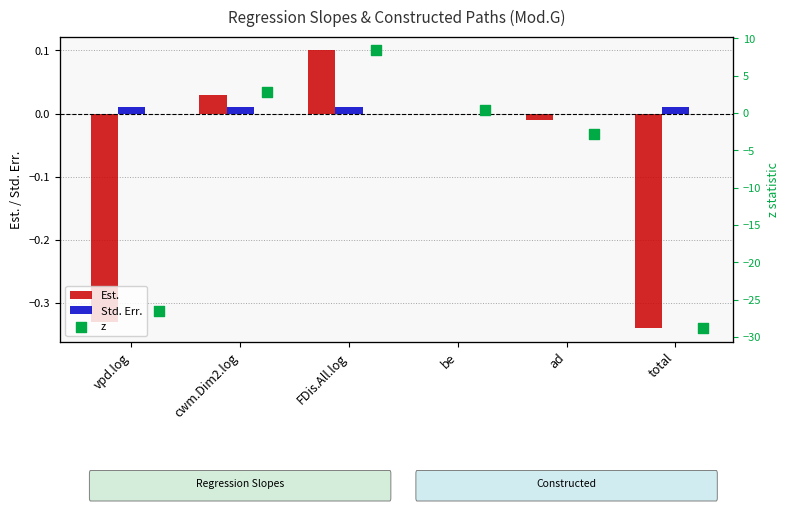

Which series reaches the minimum Y coordinate?

z